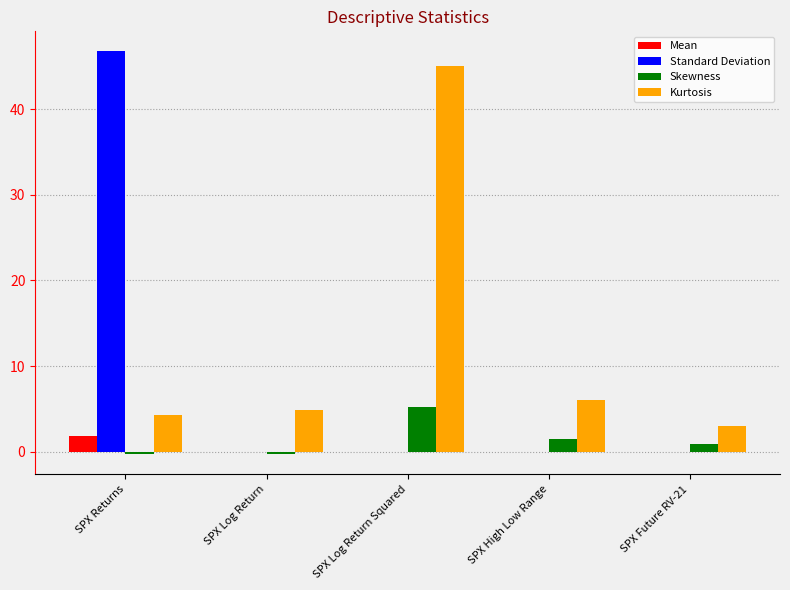

What is the sum of all Kurtosis values?

63.3